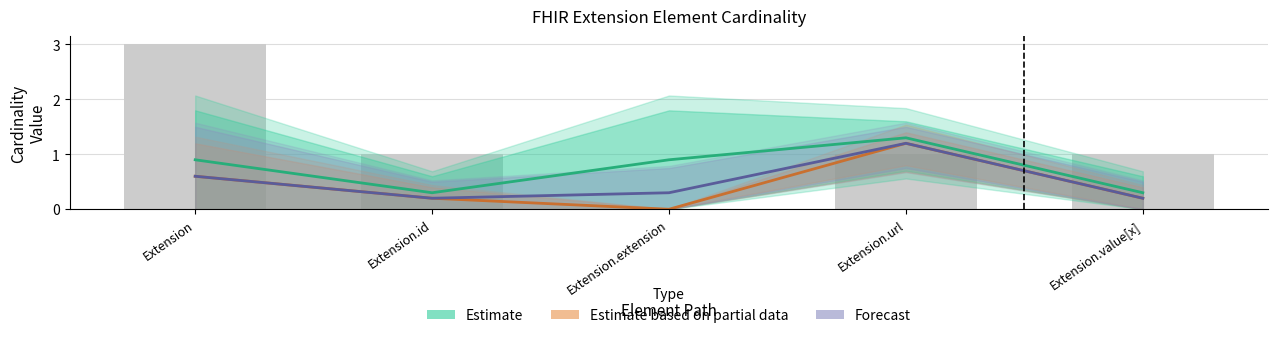

What is the label of the 4th bar from the right?

Extension.id